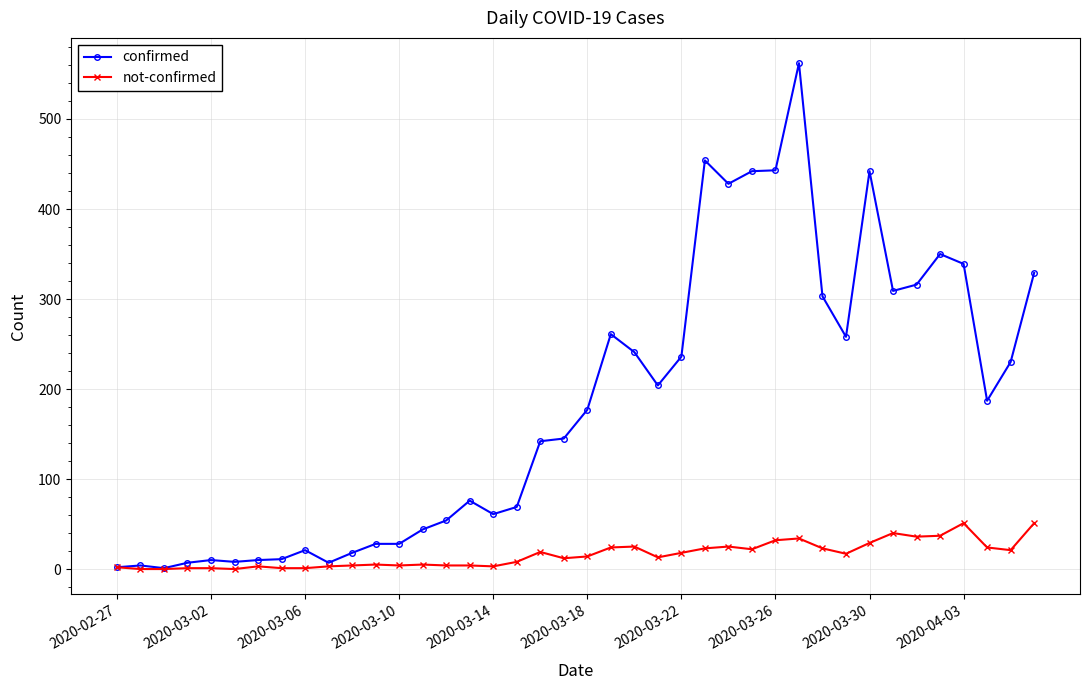

Rank the series by their average value, from highest to lowest.

confirmed, not-confirmed